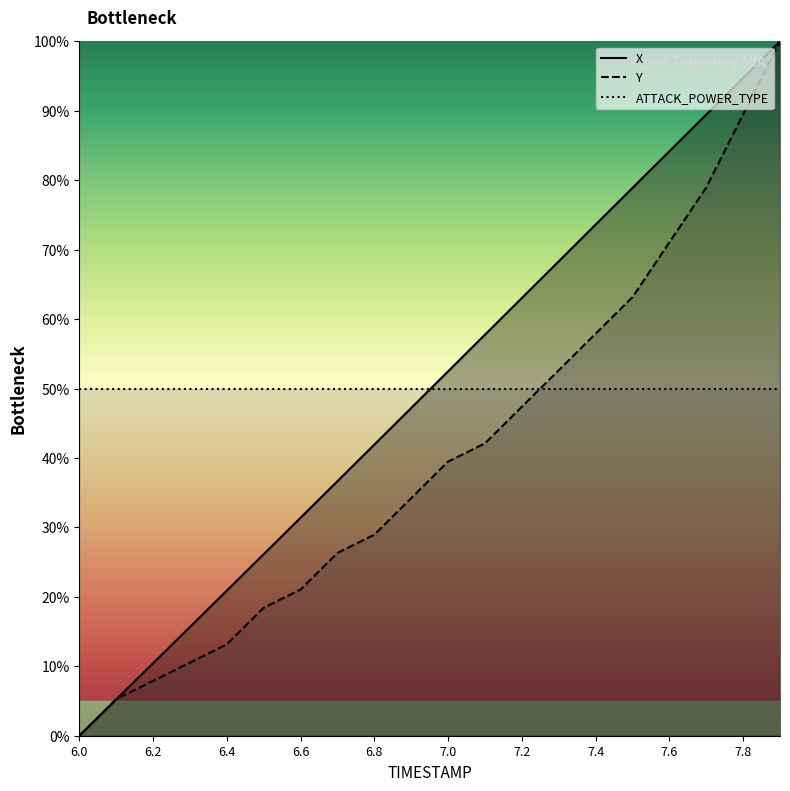

The X series shows 0.9 at 7.0. True or false?

False